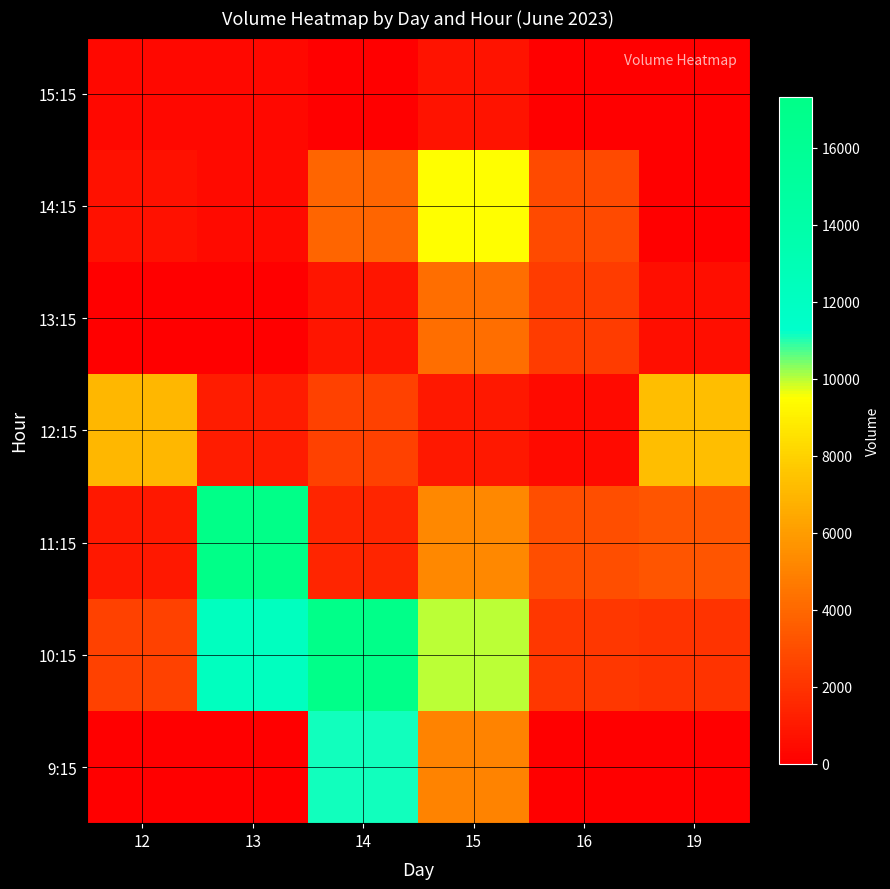

Which has a higher value, 14 or 16?

14